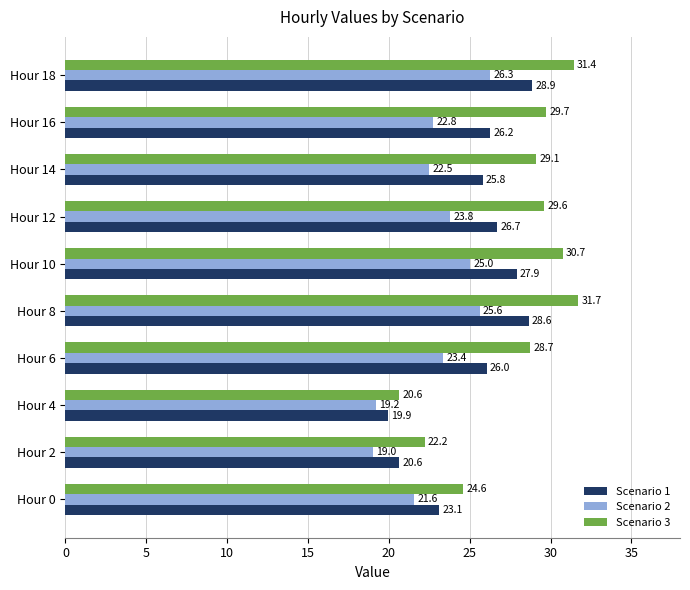

Rank the categories by Scenario 2 value from lowest to highest.

Hour 2, Hour 4, Hour 0, Hour 14, Hour 16, Hour 6, Hour 12, Hour 10, Hour 8, Hour 18